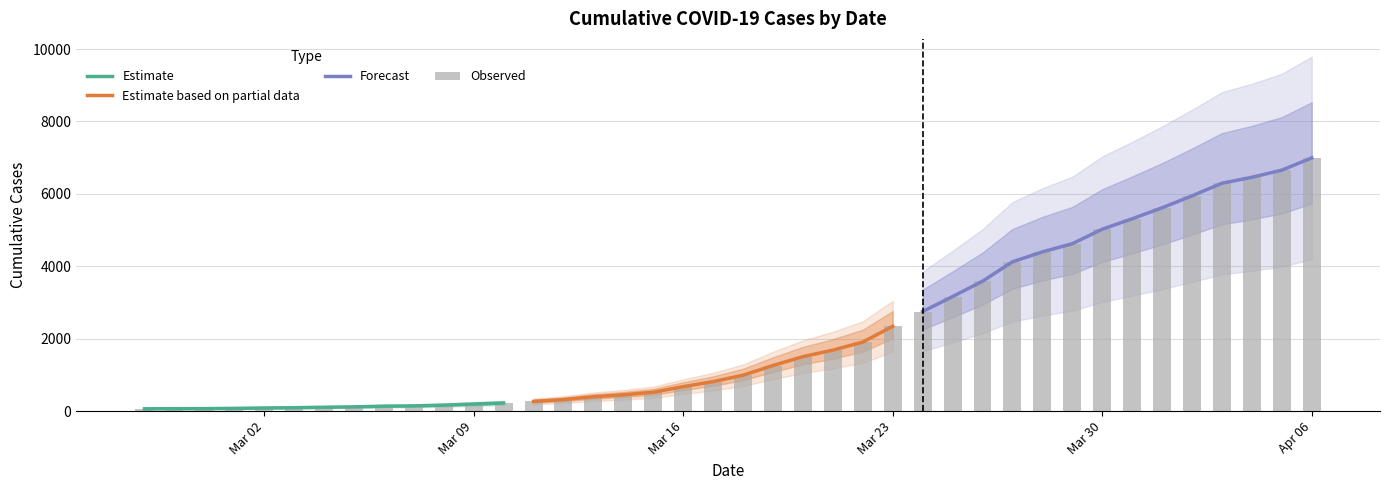

Rank the categories by value from lowest to highest.

2020-02-27, 2020-02-28, 2020-02-29, 2020-03-01, 2020-03-02, 2020-03-03, 2020-03-04, 2020-03-05, 2020-03-06, 2020-03-07, 2020-03-08, 2020-03-09, 2020-03-10, 2020-03-11, 2020-03-12, 2020-03-13, 2020-03-14, 2020-03-15, 2020-03-16, 2020-03-17, 2020-03-18, 2020-03-19, 2020-03-20, 2020-03-21, 2020-03-22, 2020-03-23, 2020-03-24, 2020-03-25, 2020-03-26, 2020-03-27, 2020-03-28, 2020-03-29, 2020-03-30, 2020-03-31, 2020-04-01, 2020-04-02, 2020-04-03, 2020-04-04, 2020-04-05, 2020-04-06